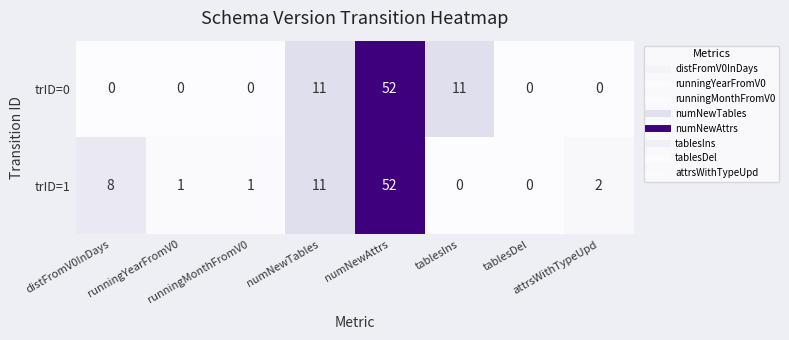

What is the sum of all trID=1 values?

75